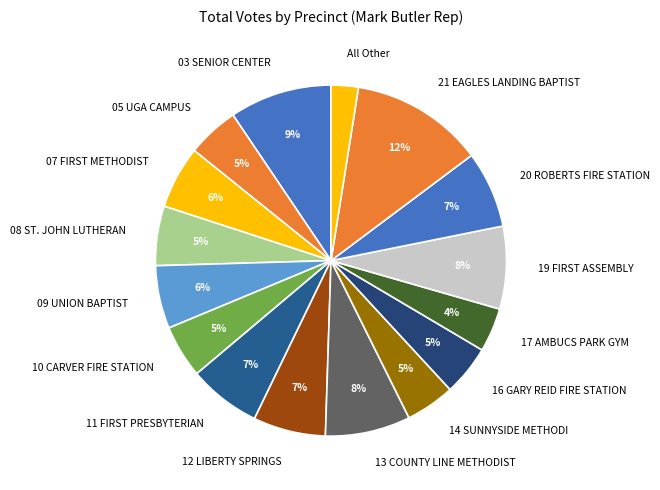

Approximately how many times larger is the value at 17 AMBUCS PARK GYM compared to 20 ROBERTS FIRE STATION?

0.6